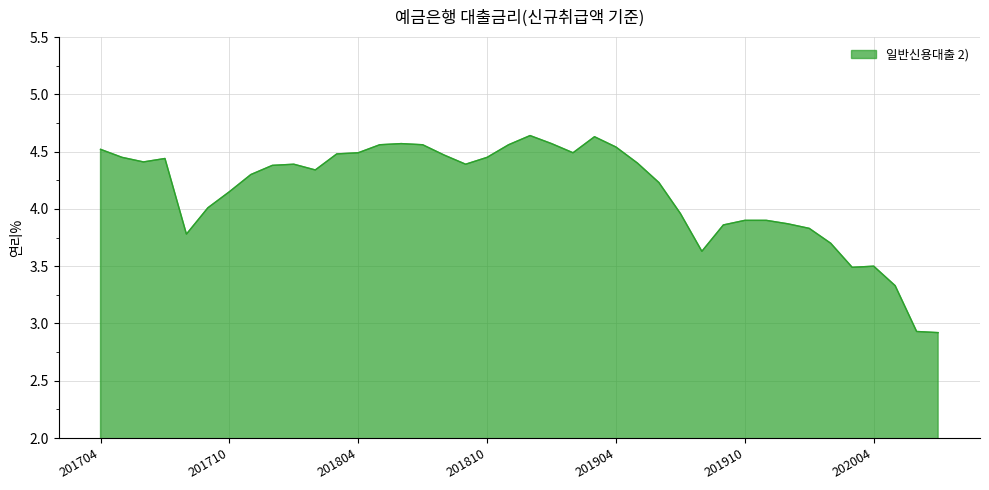

What is the difference between the maximum and minimum values?

1.7